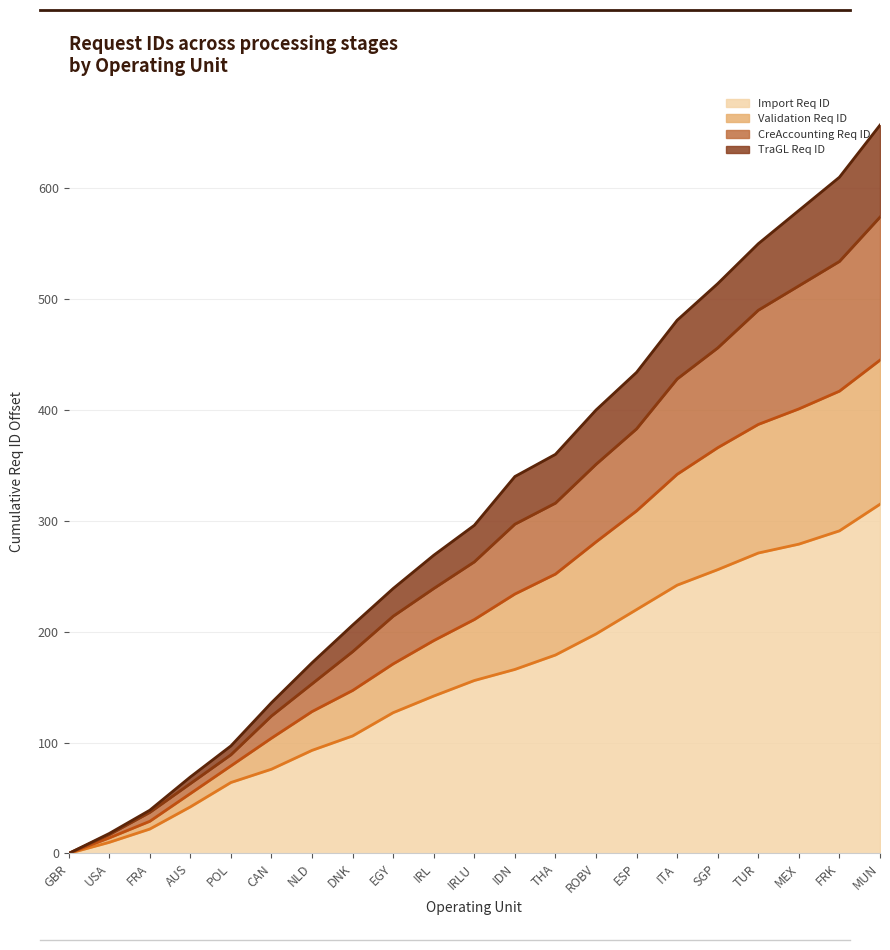

What is the label of the 6th point from the left?

CAN